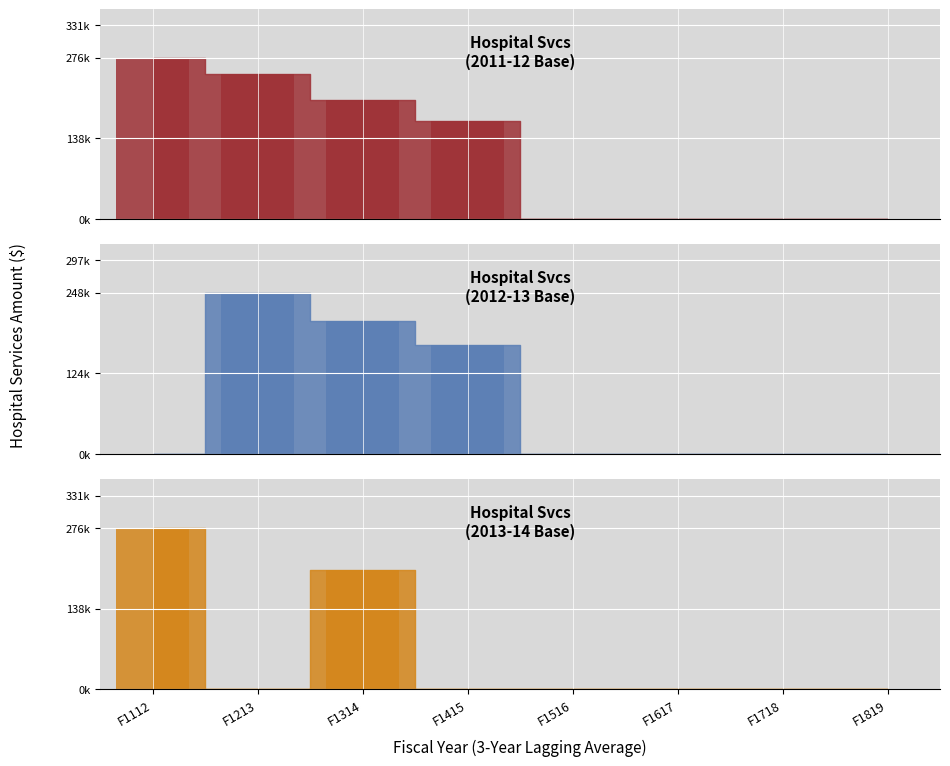

What is the difference between the maximum and second lowest values in the Hospital Svcs
(2011-12 Base) series?

275648